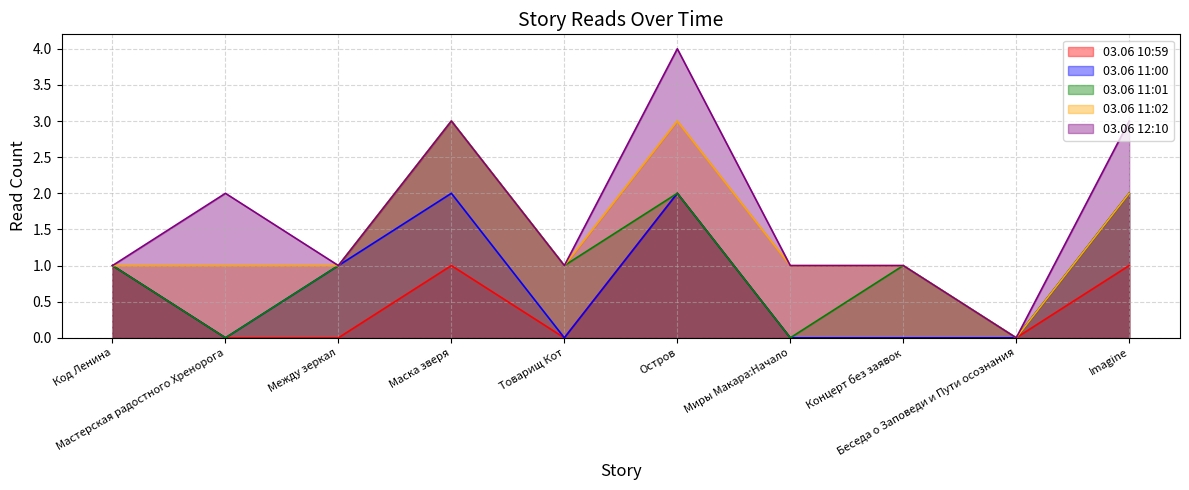

At Между зеркал, list the series in order from smallest to largest.

03.06 10:59, 03.06 11:00, 03.06 11:01, 03.06 11:02, 03.06 12:10